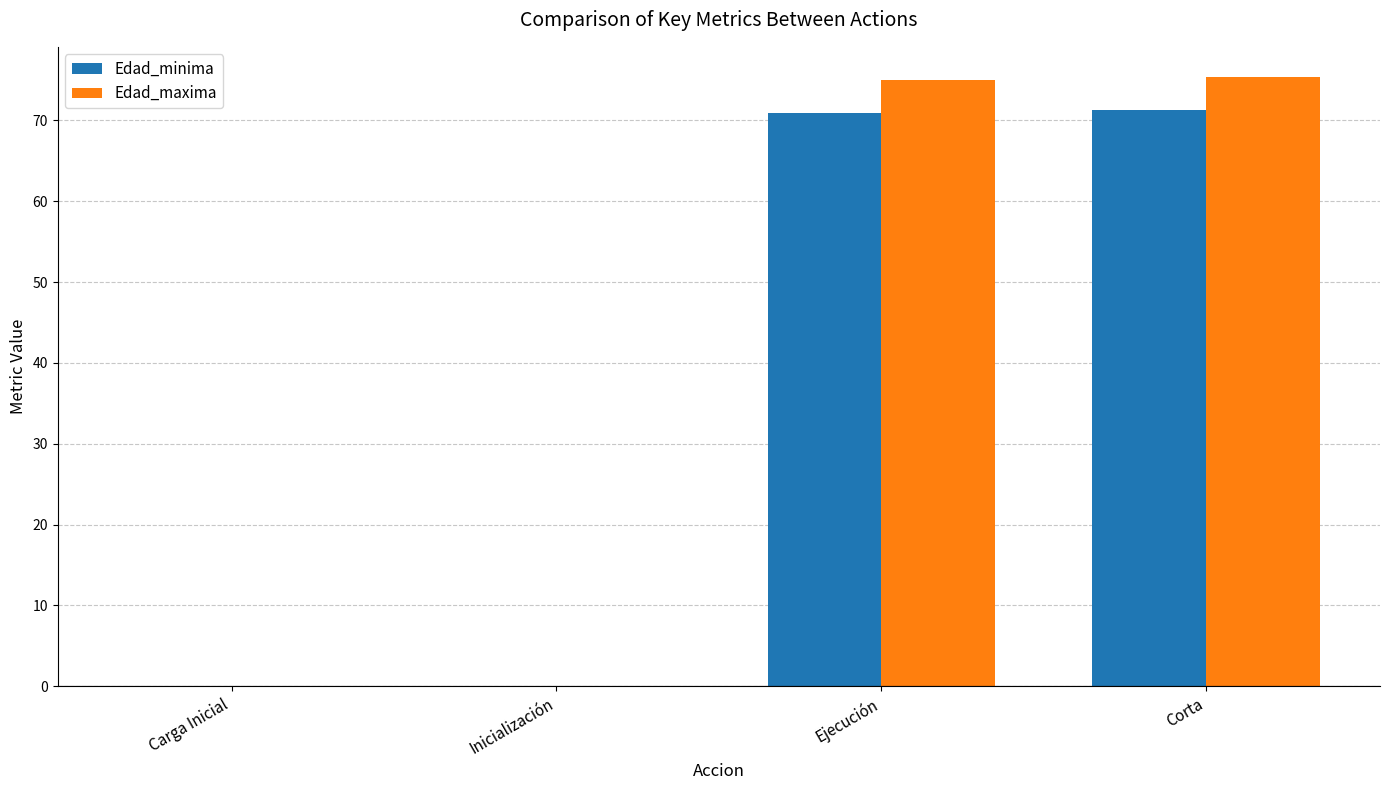

What is the greatest value displayed?

75.3